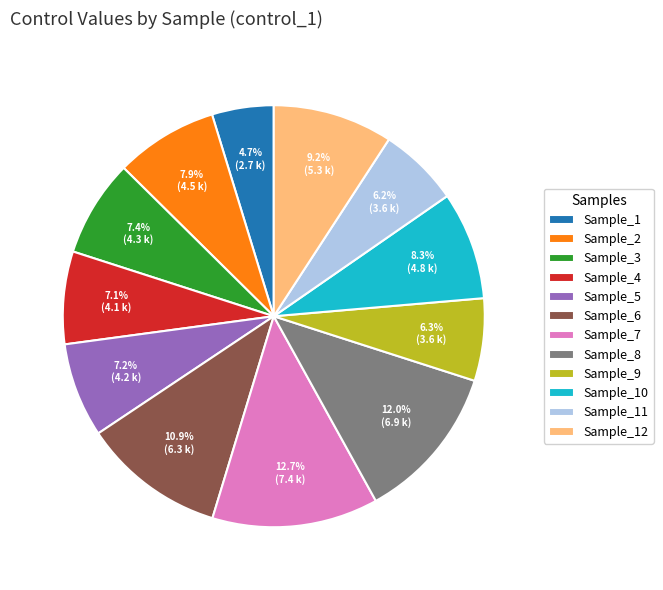

Does Sample_5 account for over 50% of the chart?

No